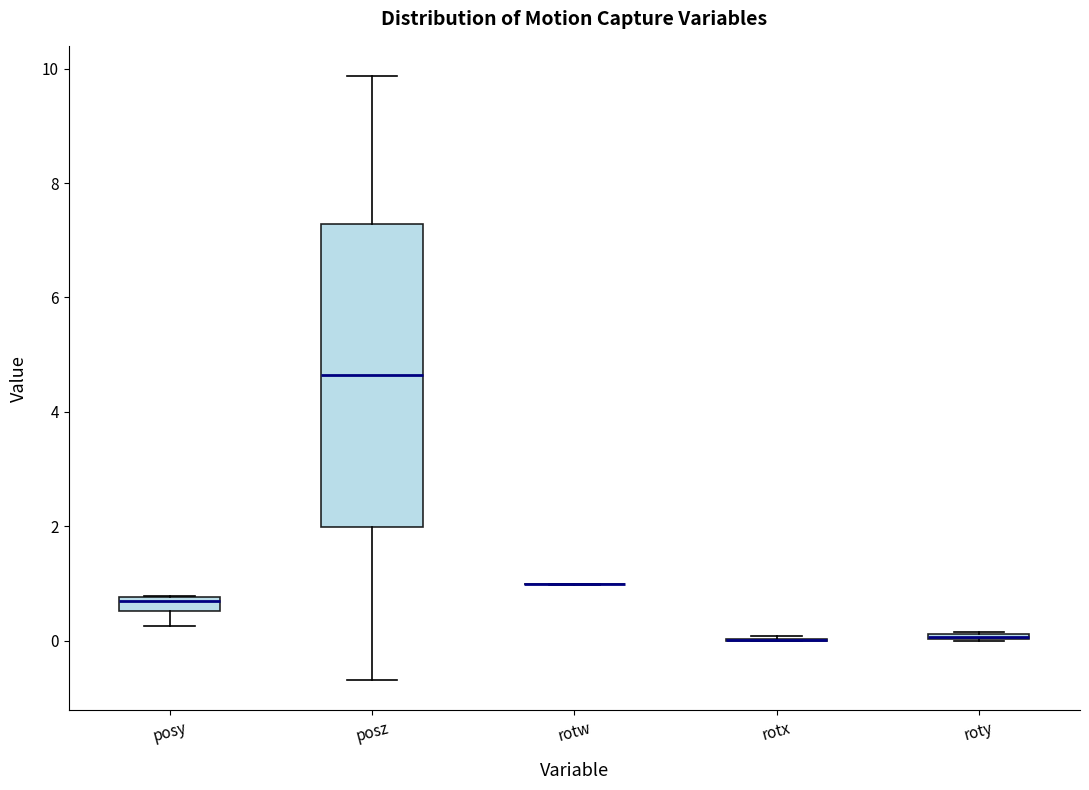

Which box is the tallest, from its lower edge to its upper edge?

posz